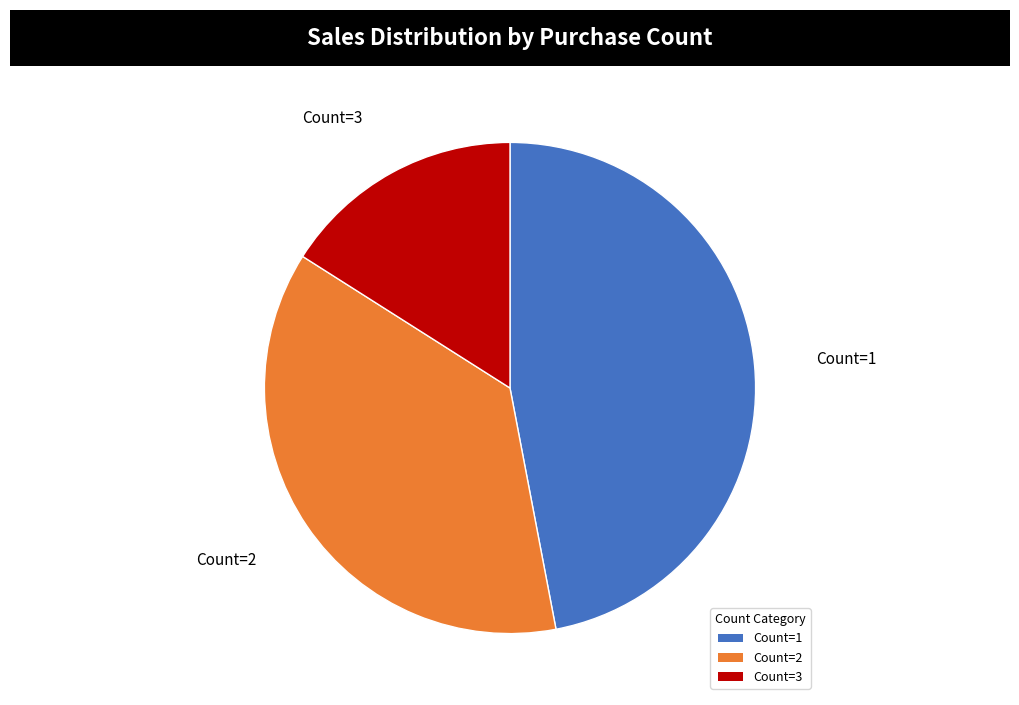

Combined, do Count=3 and Count=1 account for over 50%?

Yes